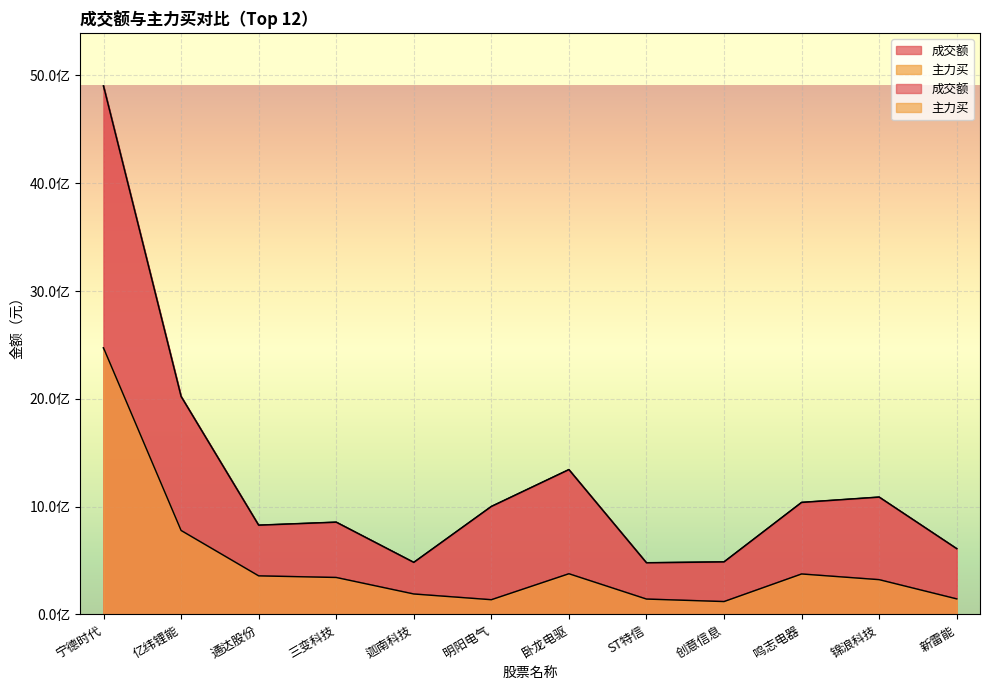

Rank the series by their maximum value, from highest to lowest.

成交额, 主力买